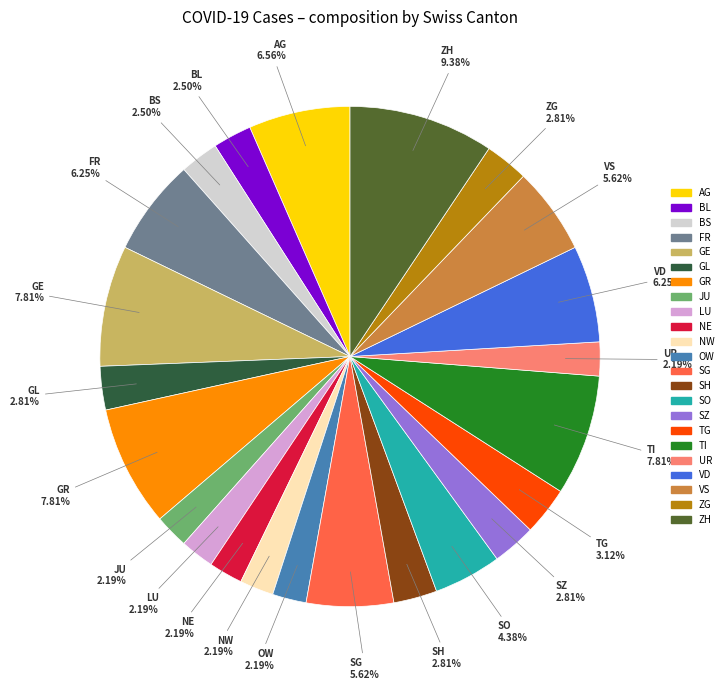

Does any single category account for the majority?

No